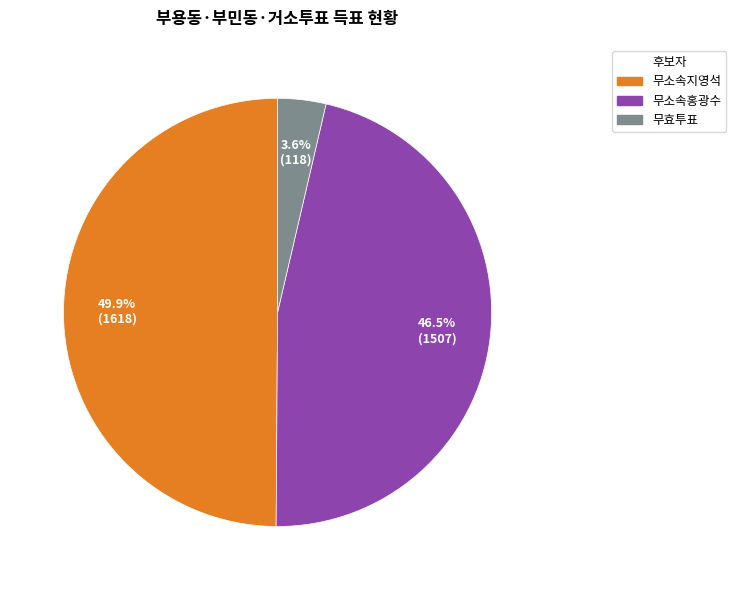

How many slices are in this pie chart?

3